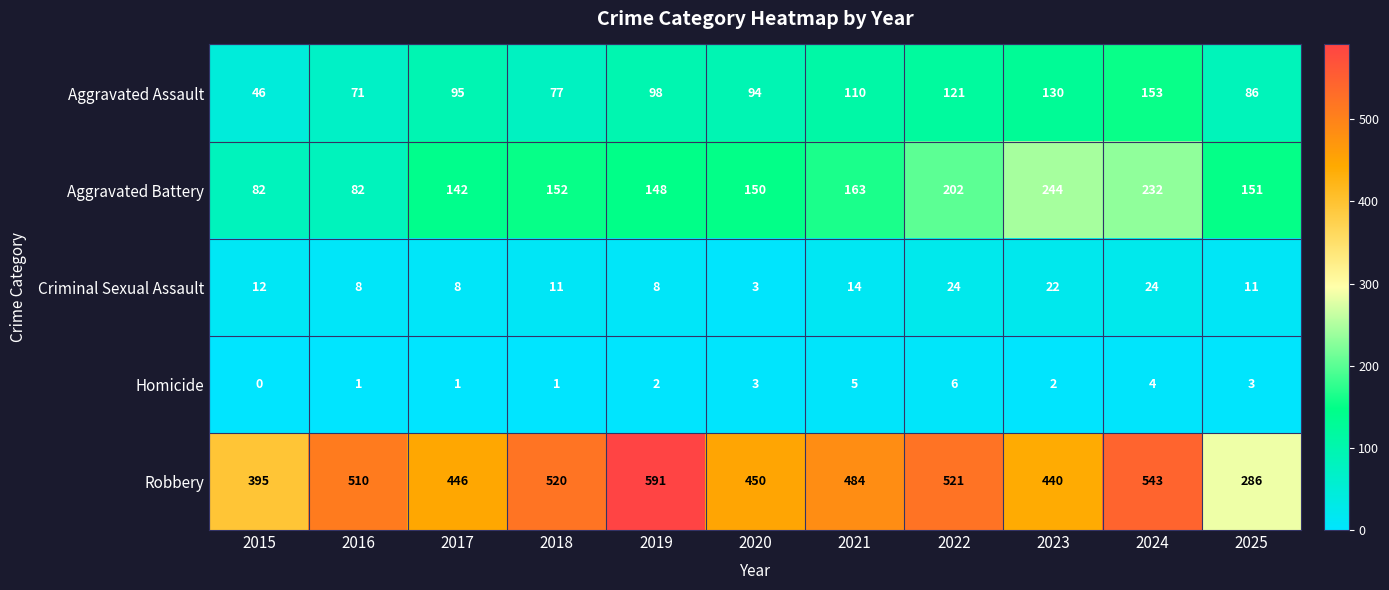

What is the highest value of the Robbery series?

591